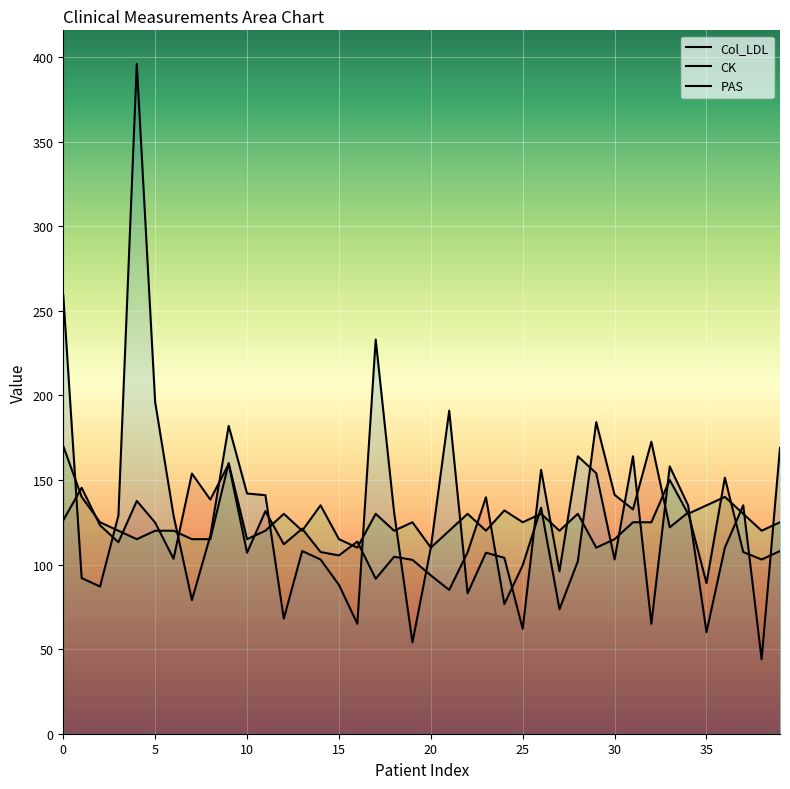

How many interior local peaks does the Col_LDL series have?

14